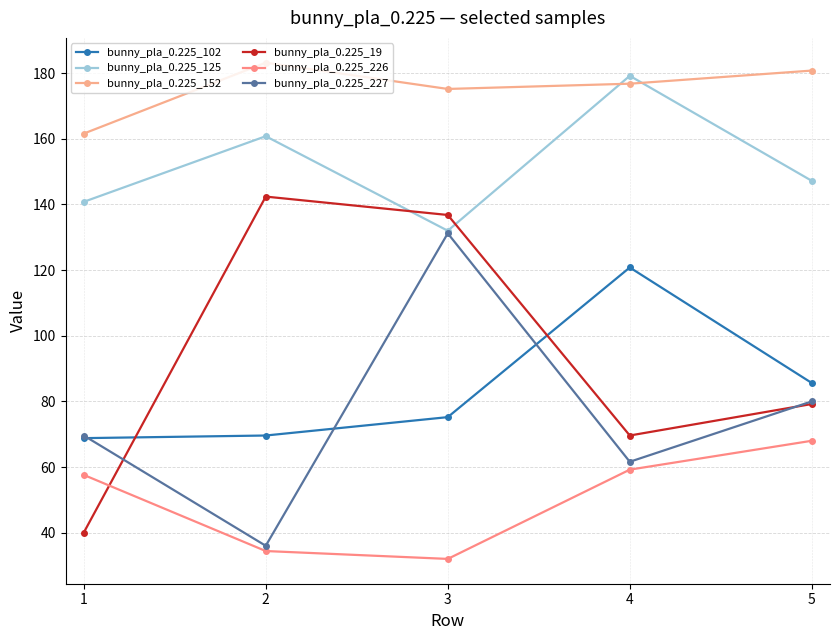

What is the value of the bunny_pla_0.225_102 point at the 3rd from the left?

75.2